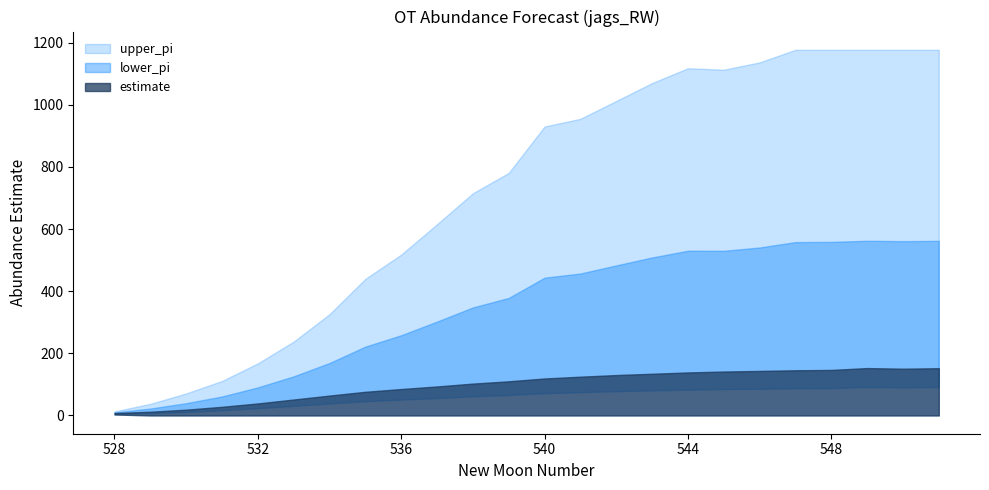

True or false: lower_pi and upper_pi intersect in this chart.

False